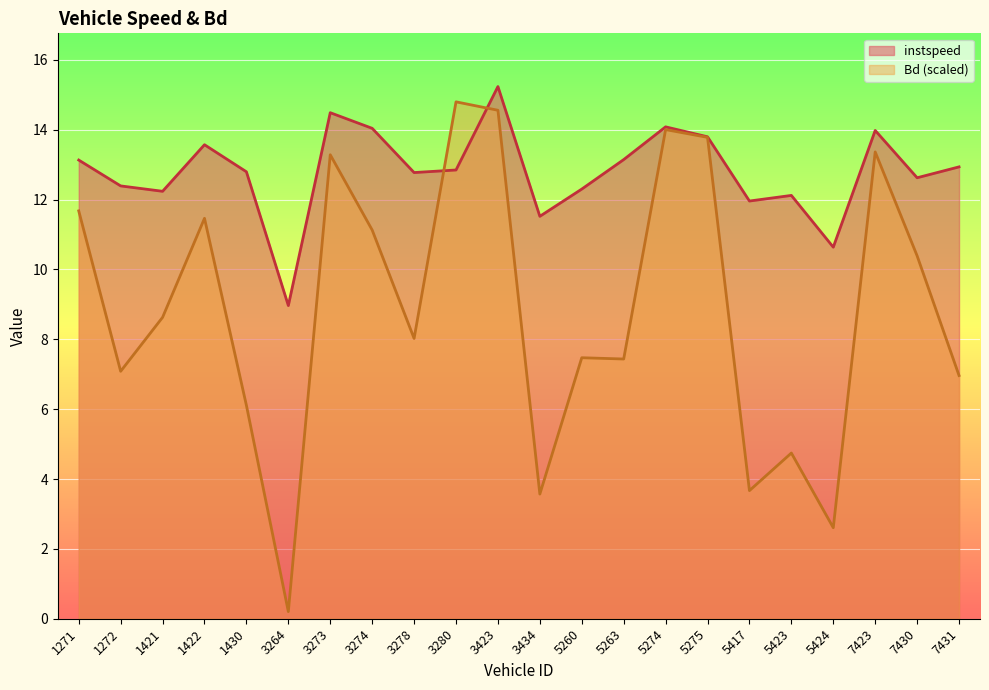

What is the difference between the instspeed values at 3273 and 3280?

1.6